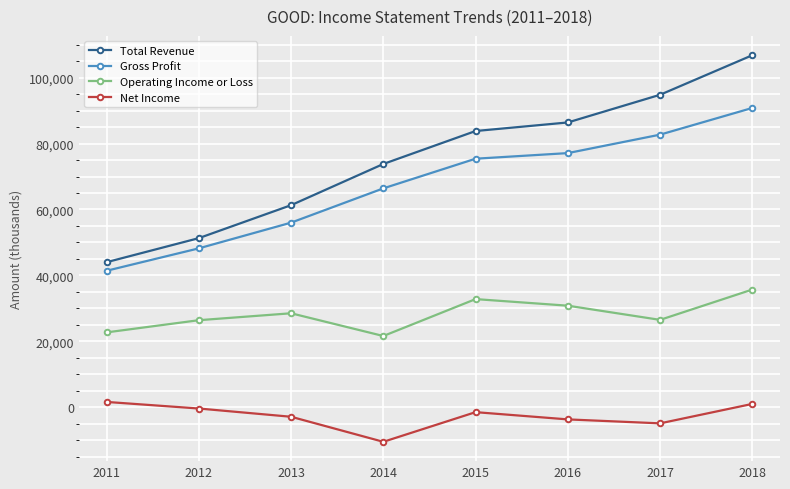

Which category has the lowest value in the Net Income series?

2014